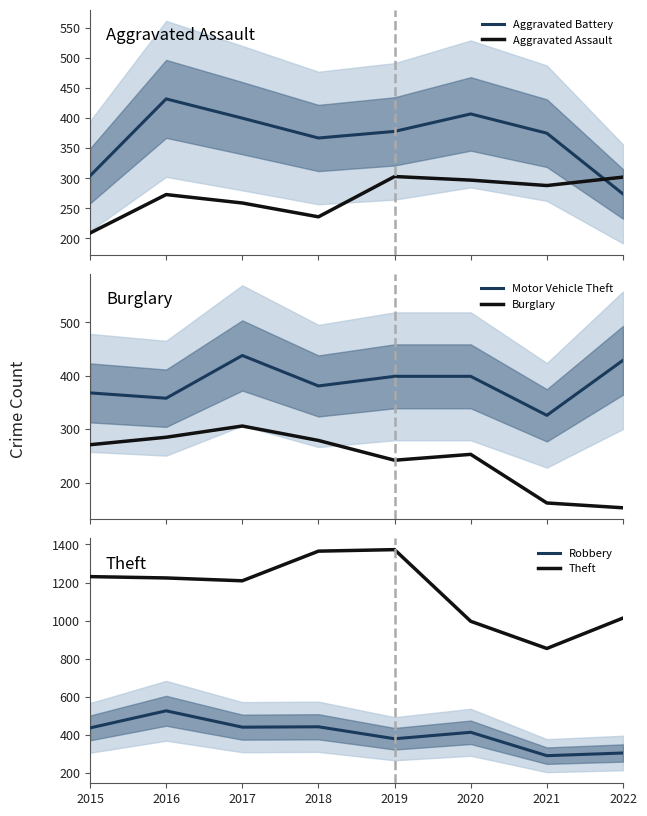

How many lines are shown in the chart?

6